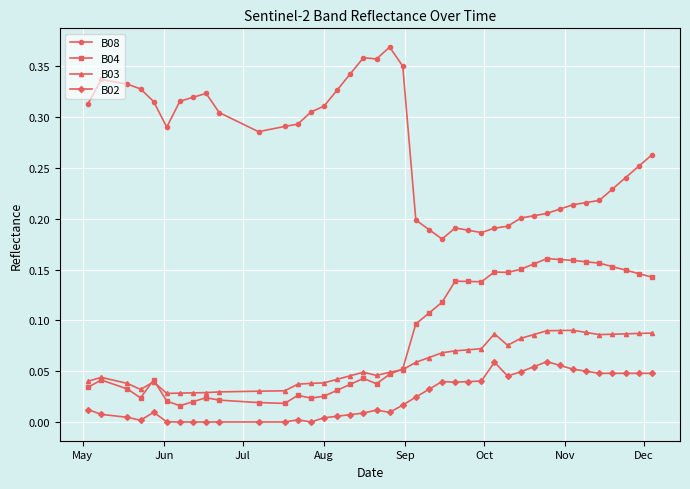

Count the B03 values in the range 0 to 1.

40